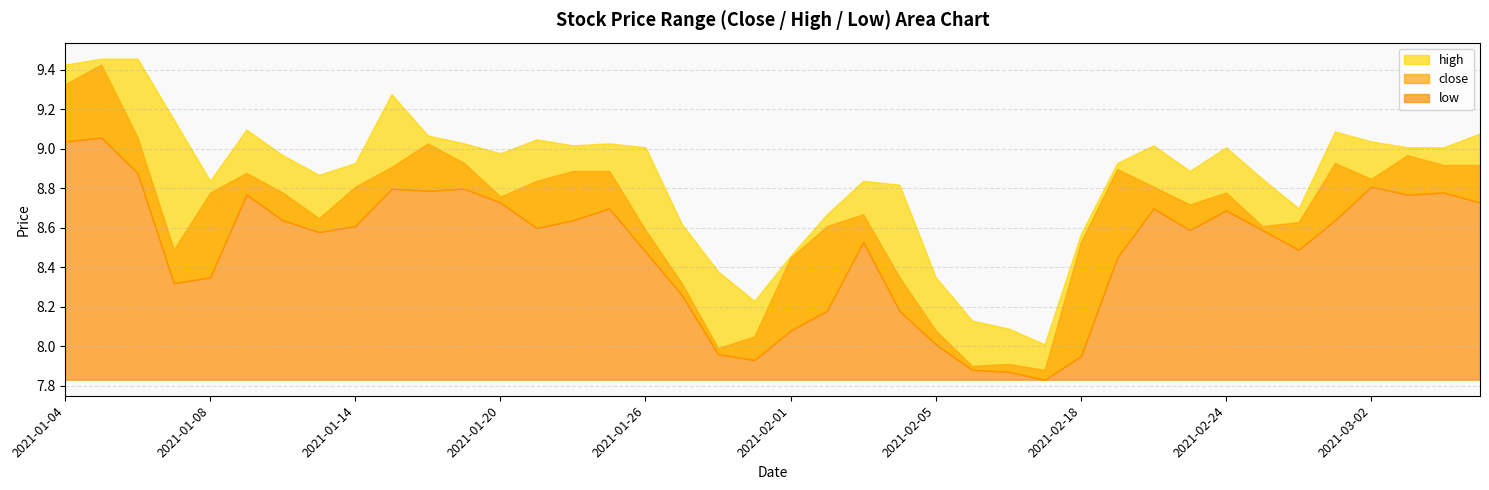

How many values in the close series are below 8?

4